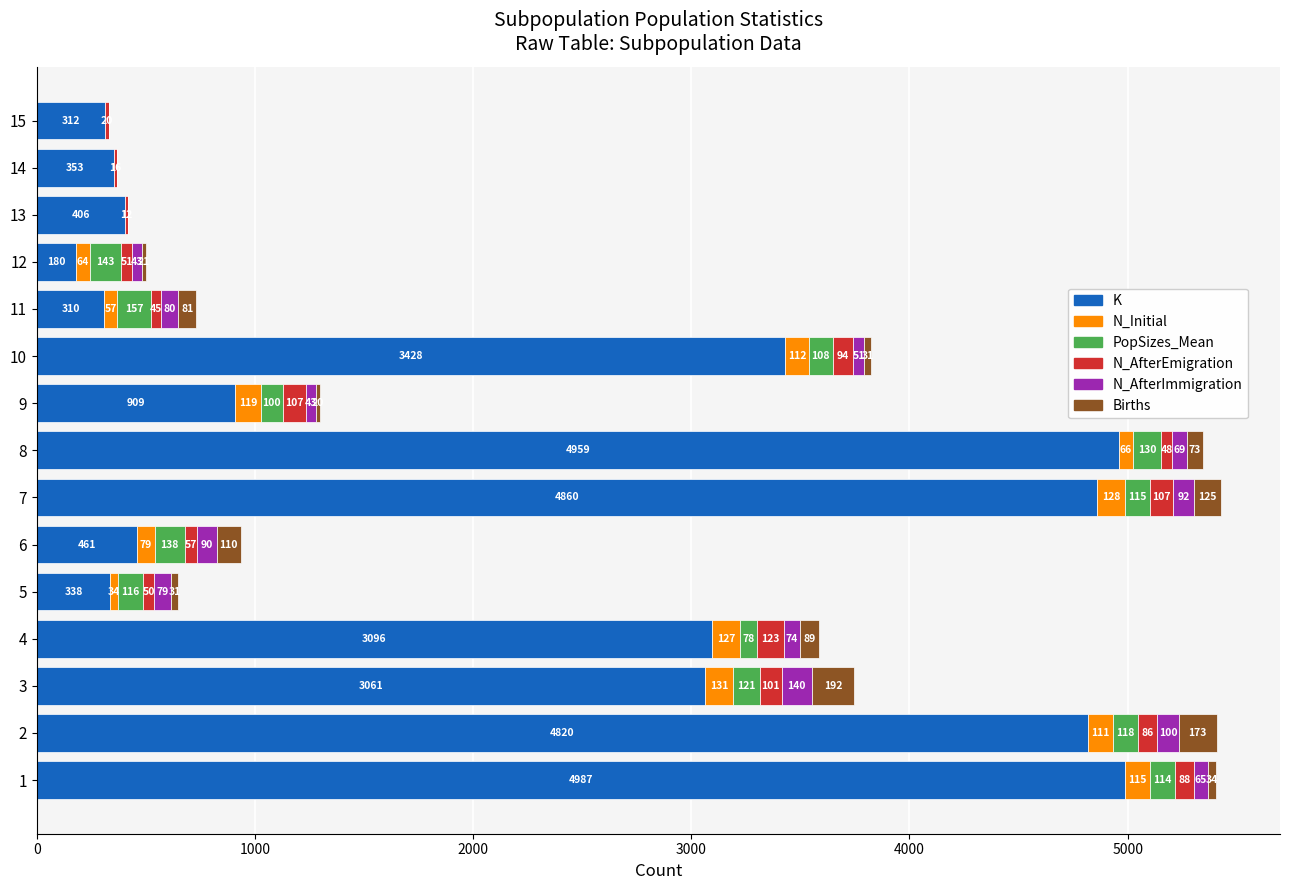

Read the K value at 2, to the nearest 100.

4800